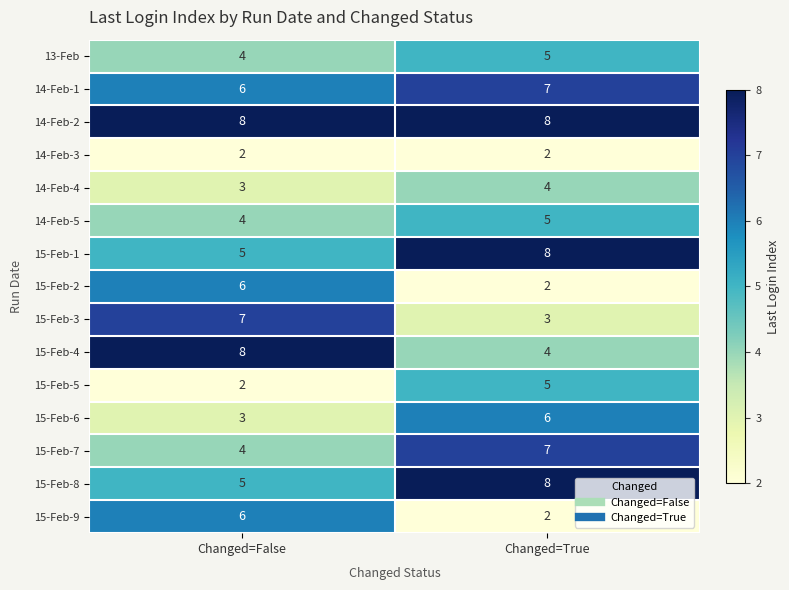

What is the smallest value displayed?

2